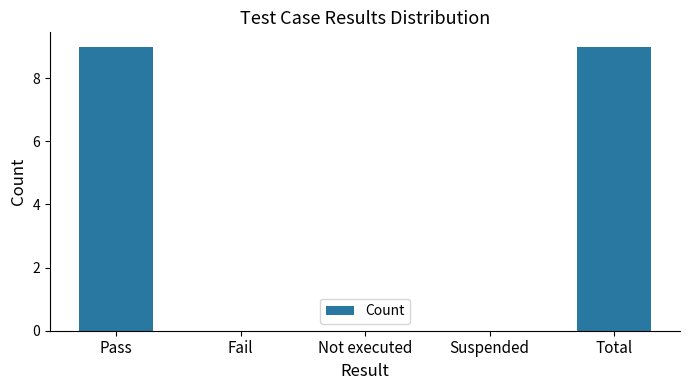

What is the greatest value displayed?

9